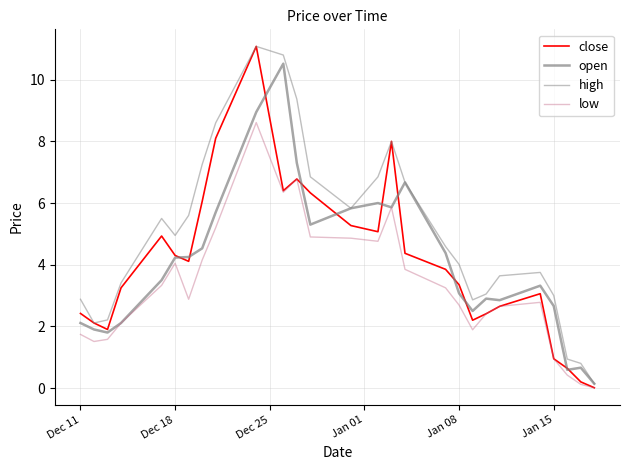

Does the chart have visible grid lines?

Yes